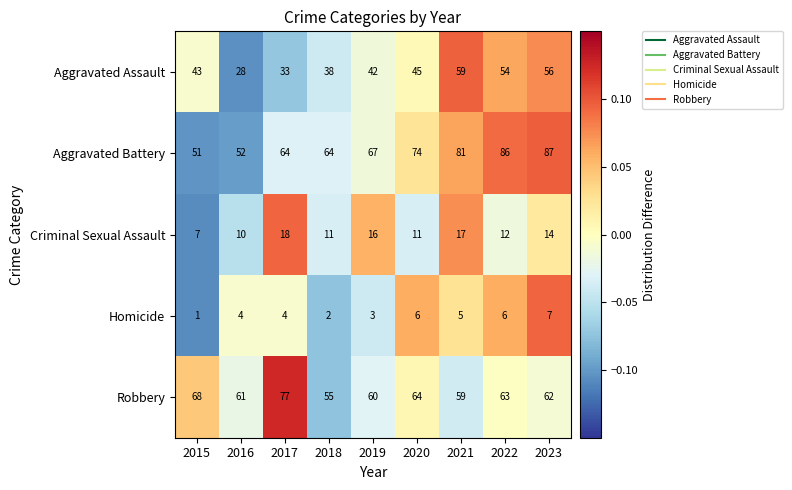

What is the total value across all series at 2018?

170